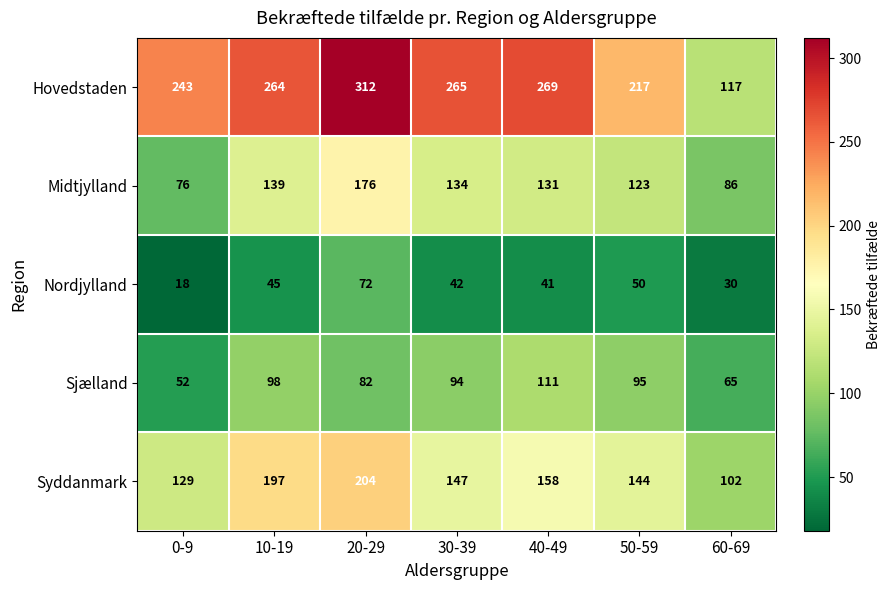

Rank the series by their maximum value, from lowest to highest.

Nordjylland, Sjælland, Midtjylland, Syddanmark, Hovedstaden